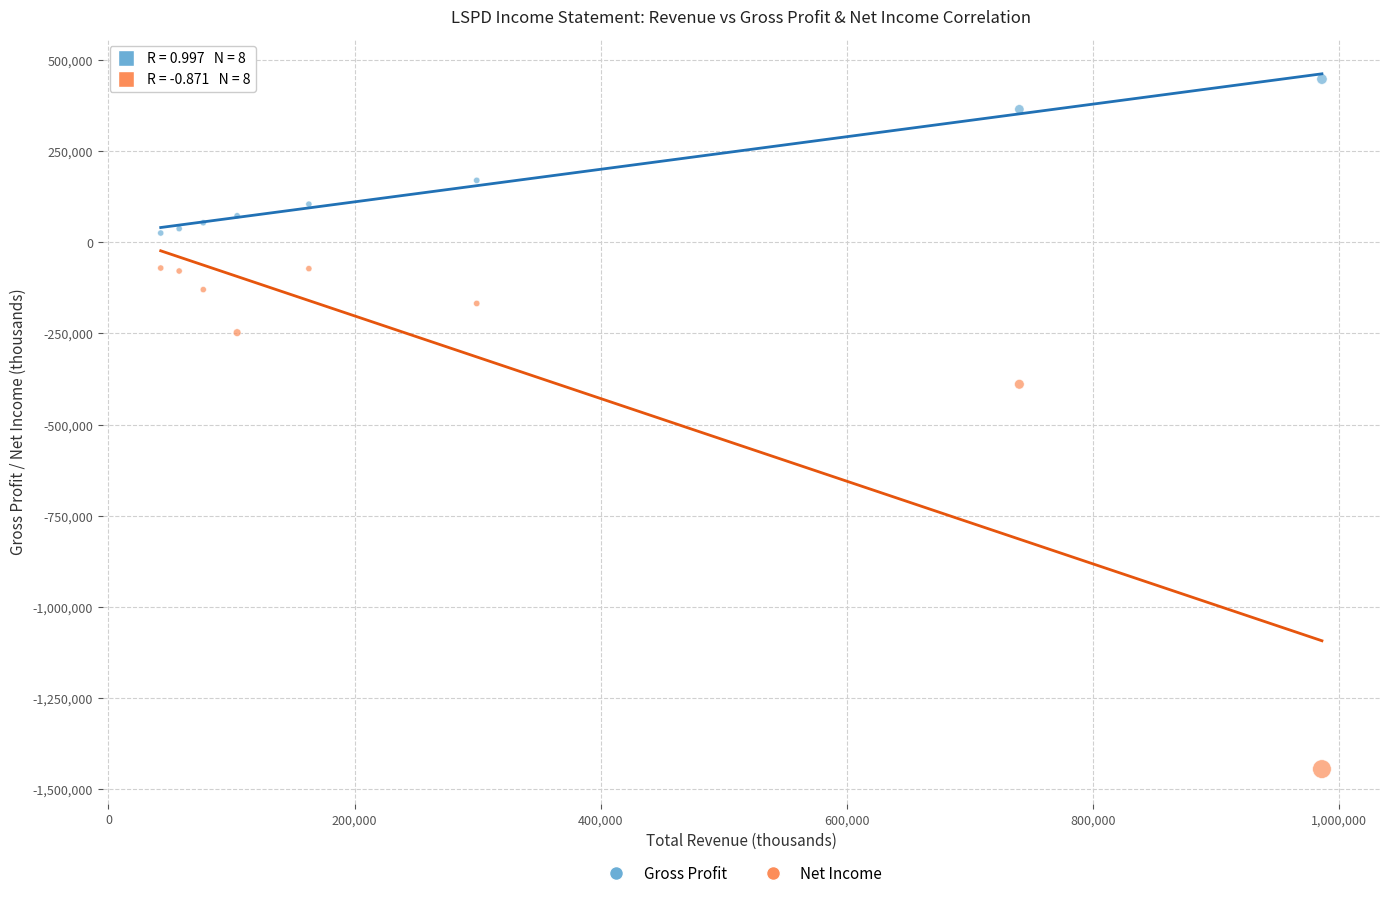

Which series reaches the maximum Y coordinate?

Gross Profit